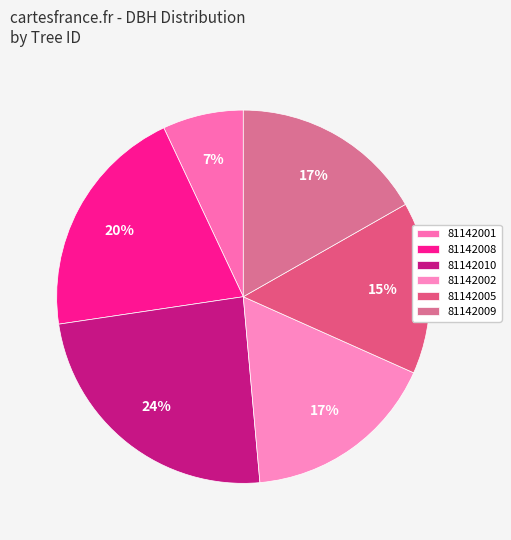

Between 81142002 and 81142010, which is larger?

81142010